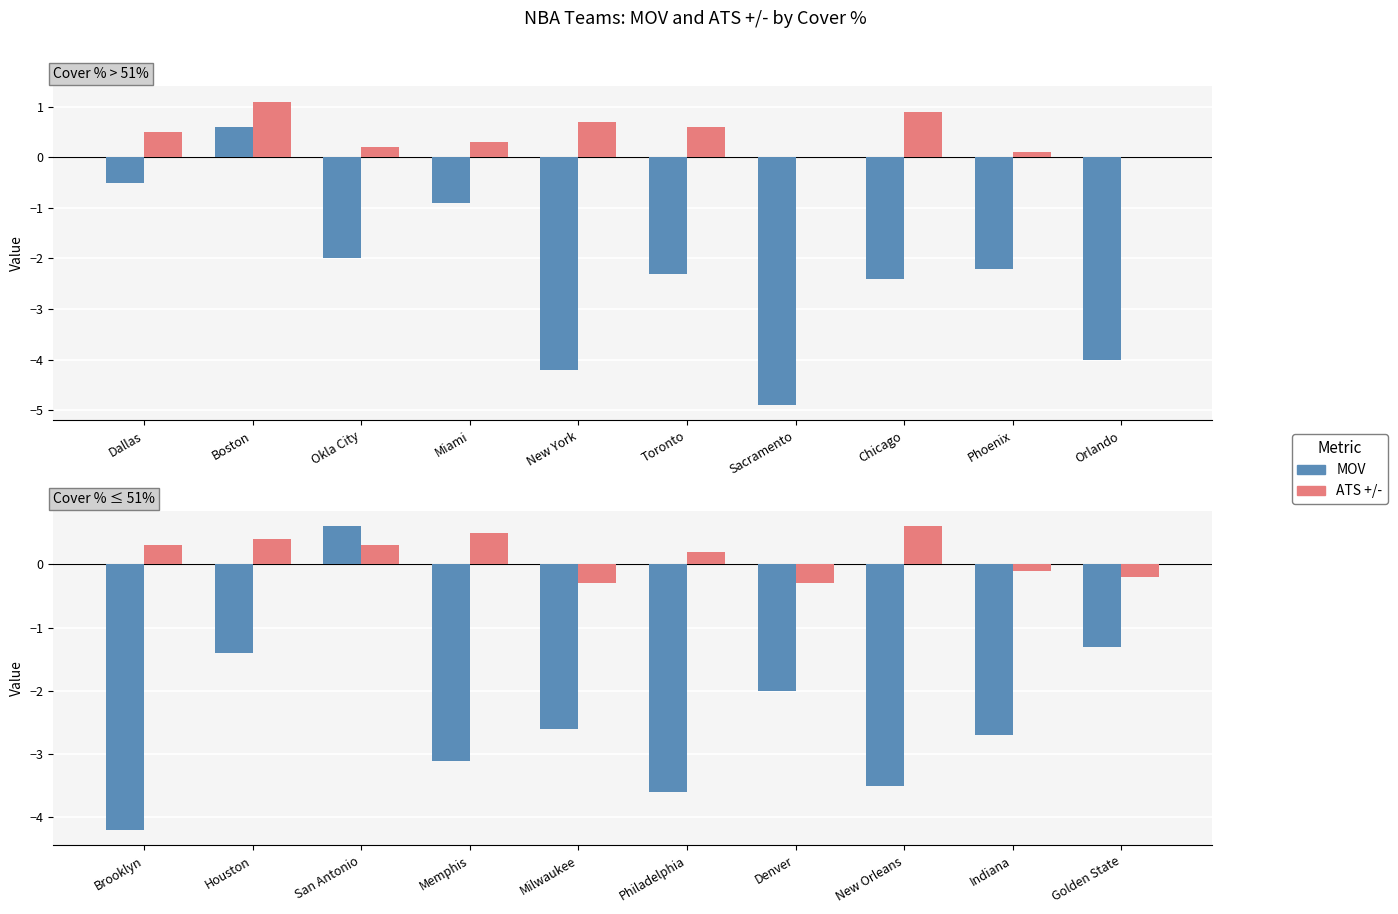

Are the bars horizontal?

No